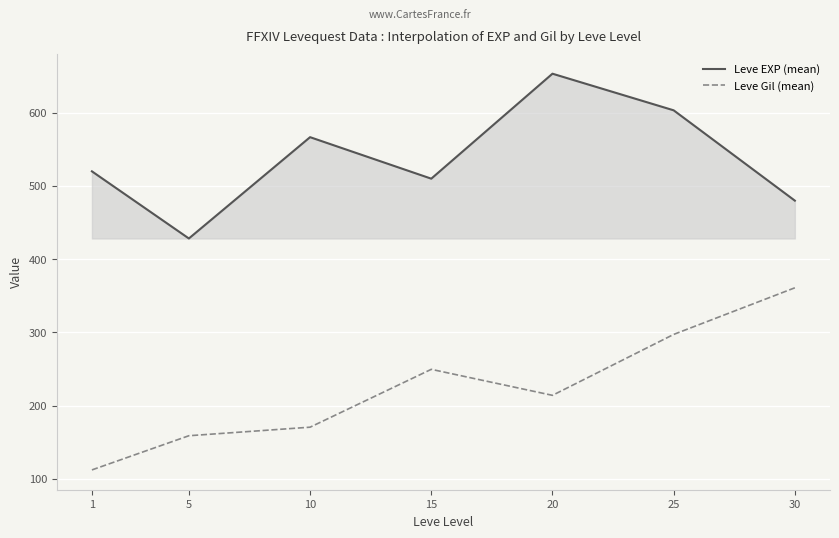

True or false: Leve EXP (mean) and Leve Gil (mean) intersect in this chart.

False